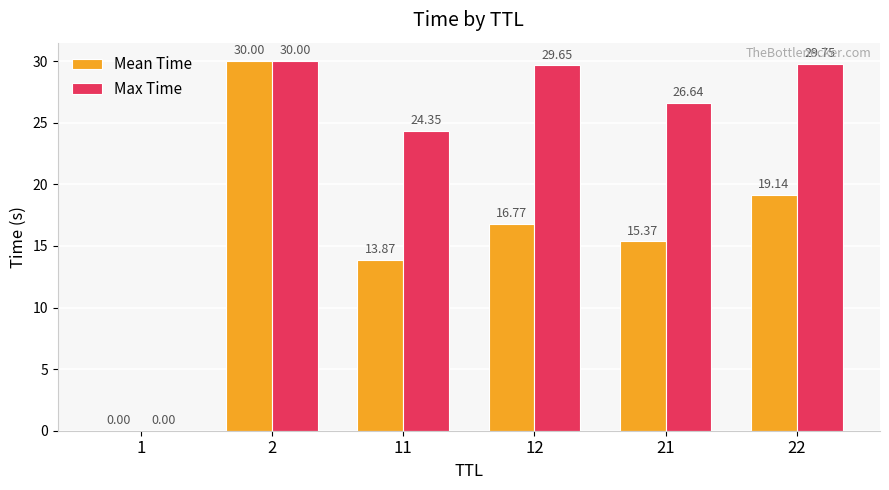

Is it true that Max Time equals 26.6 at 21?

True